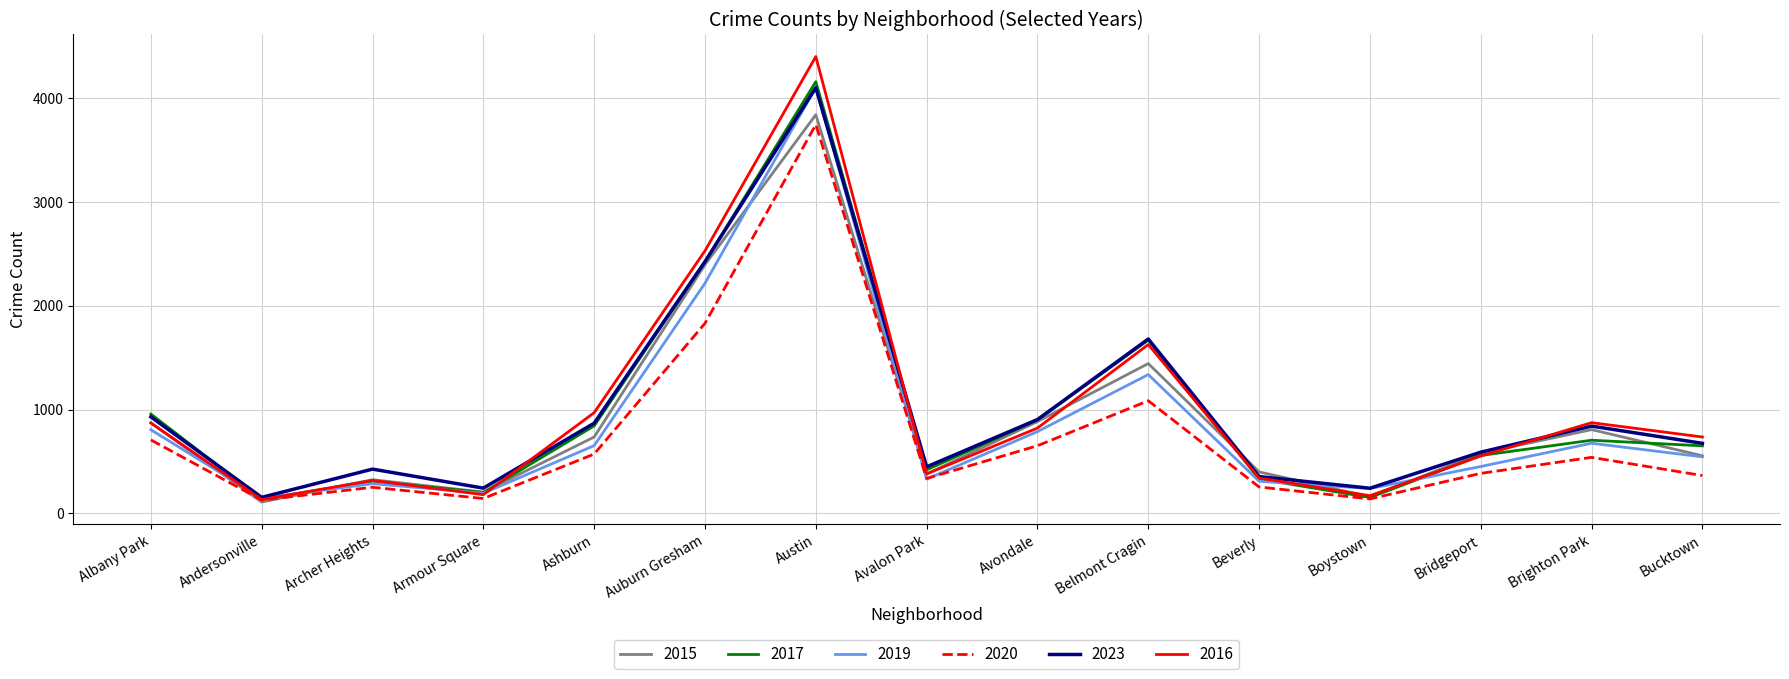

What is the minimum value shown in the chart?

110